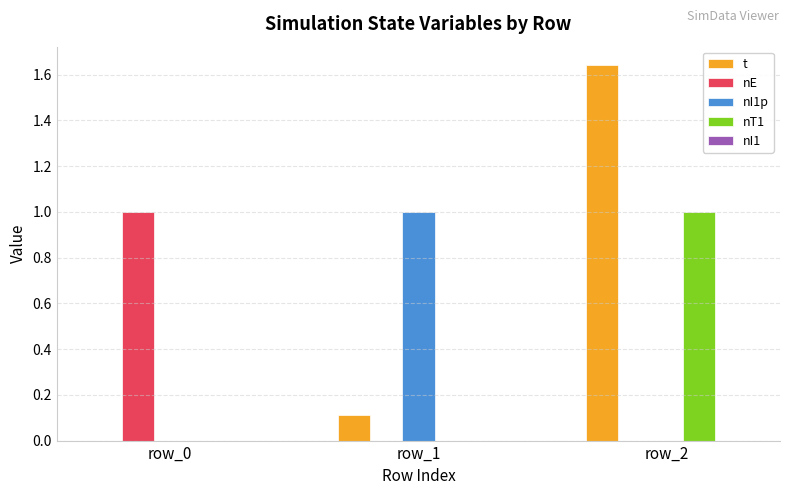

The nI1p series shows 1.0 at row_1. True or false?

True